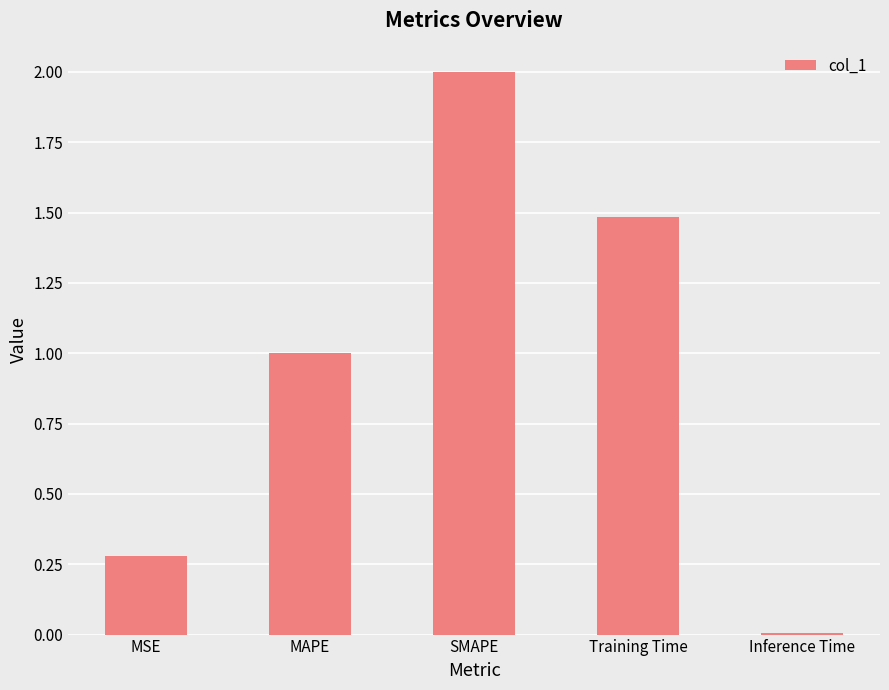

Are the bars horizontal?

No